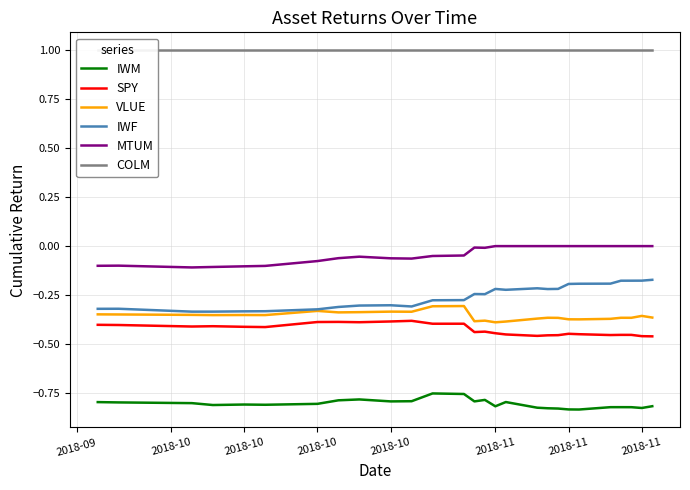

What is the value of the SPY point at the 23rd from the left?

-0.5